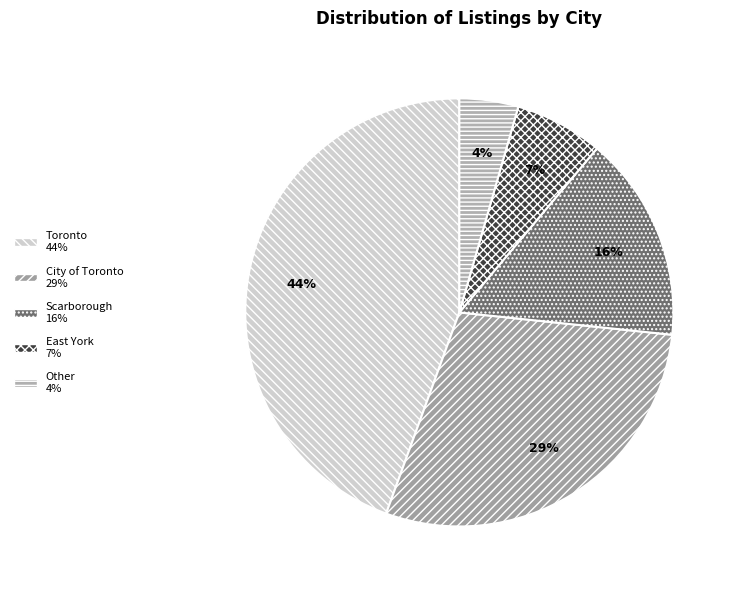

True or false: Toronto accounts for 44% of the total.

True